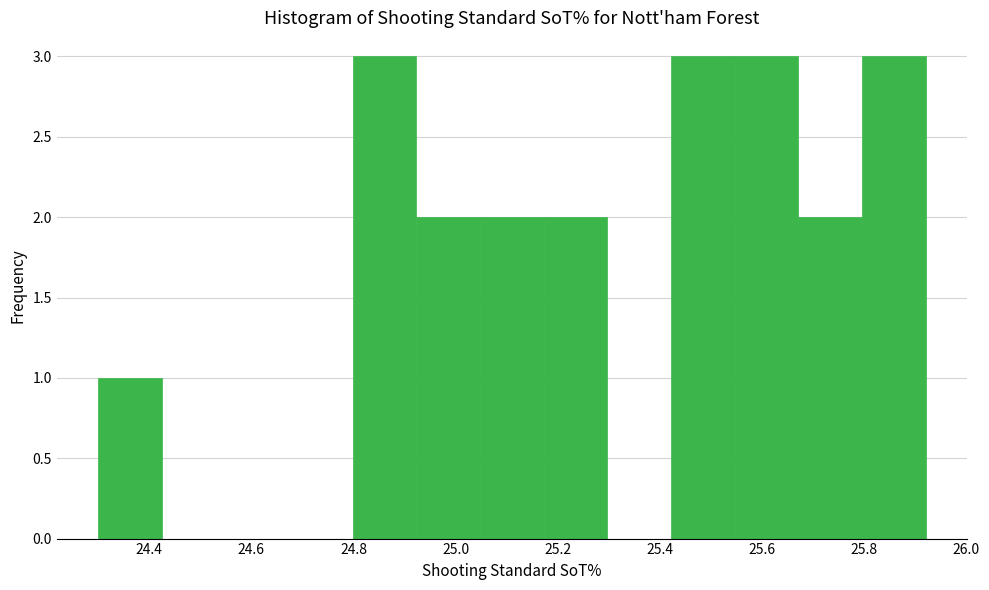

Reading left to right, transcribe this chart: for each bar, give the range it covers on the x-axis and its height. Neither the bar edges nor the heights are printed on the chart, so give them approximately, as read against the axes.

24.30 to 24.42: 1
24.42 to 24.54: 0
24.54 to 24.68: 0
24.68 to 24.80: 0
24.80 to 24.92: 3
24.92 to 25.04: 2
25.04 to 25.18: 2
25.18 to 25.30: 2
25.30 to 25.42: 0
25.42 to 25.54: 3
25.54 to 25.68: 3
25.68 to 25.80: 2
25.80 to 25.92: 3